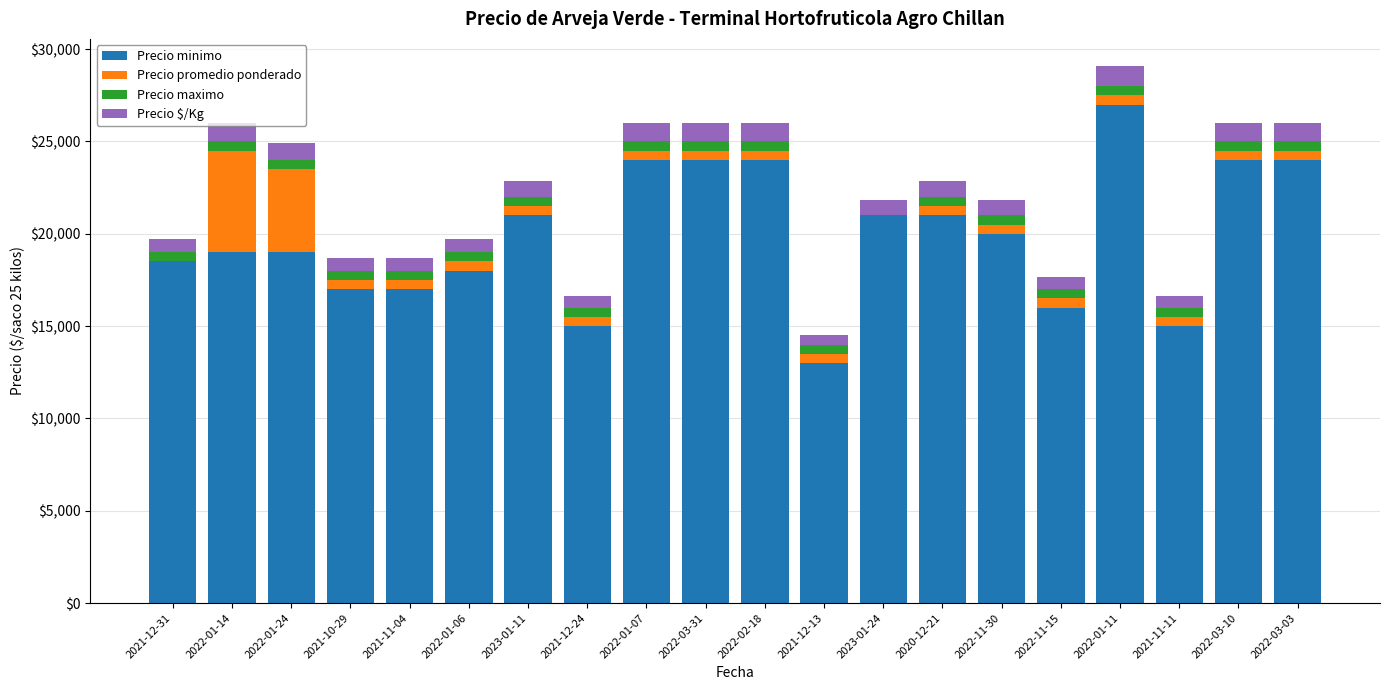

The value of Precio maximo at 2022-01-24 is 500. True or false?

True